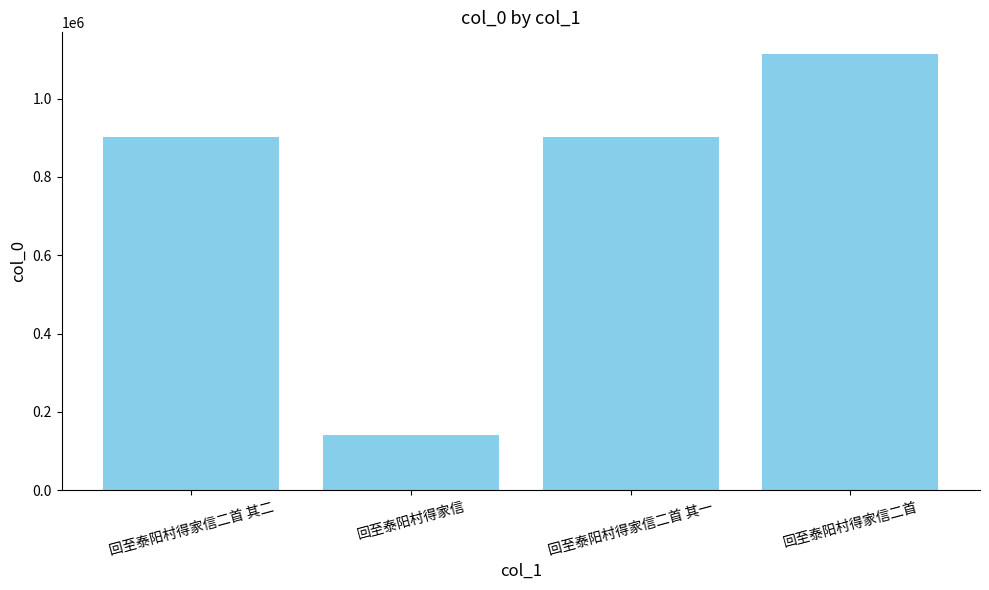

What is the difference between the second highest and minimum values?

761789